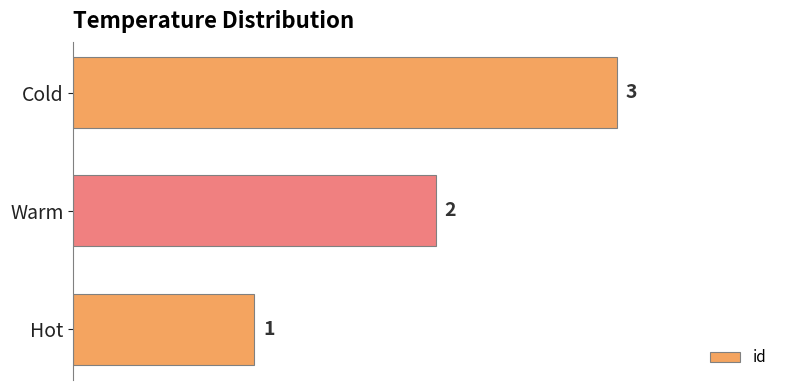

What is the maximum value shown in the chart?

3